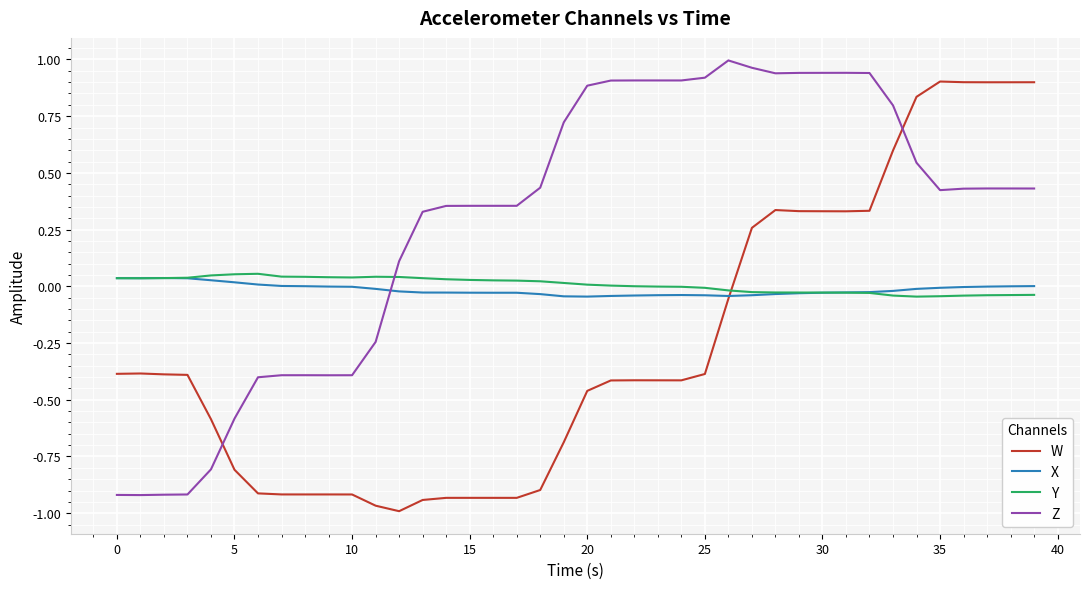

Which series has the largest total across all categories?

Z